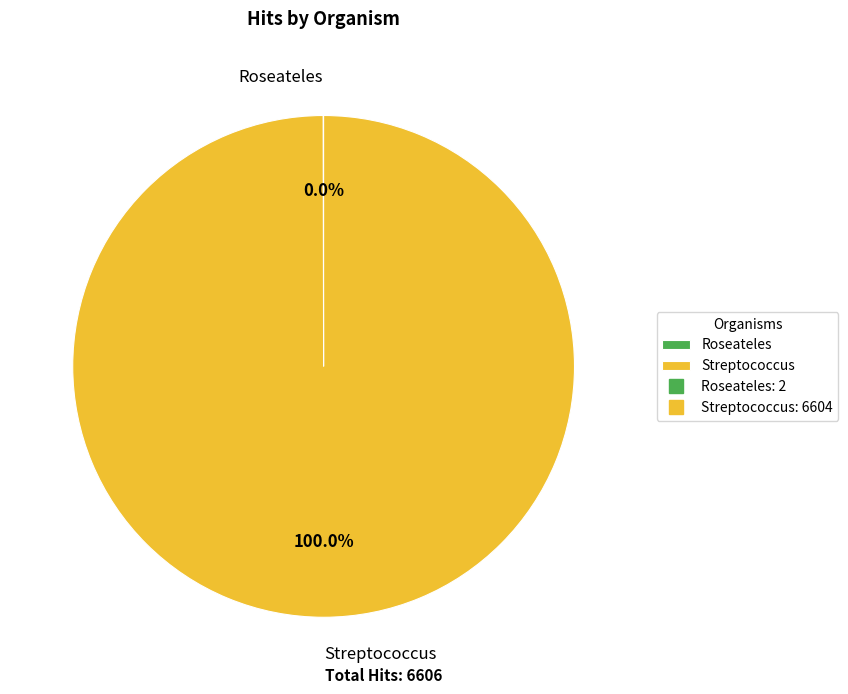

To the nearest percent, what percentage of the pie is Streptococcus?

100%